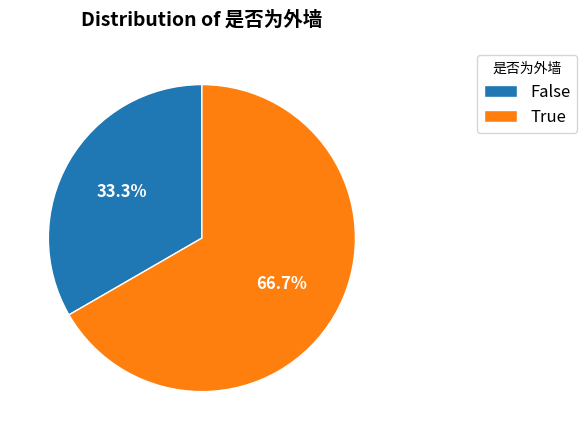

How many segments does this pie chart have?

2